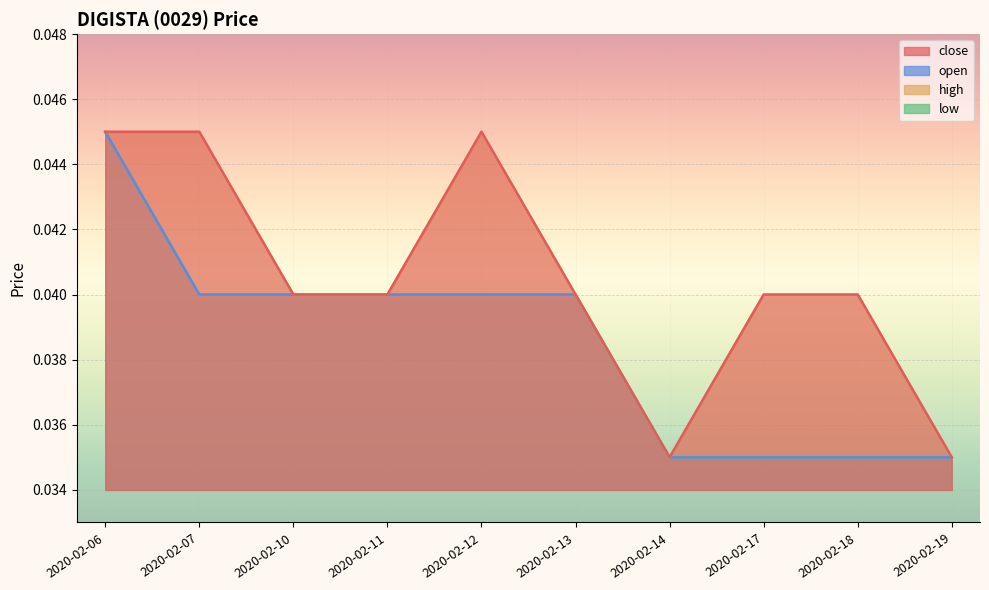

How many series are shown in this chart?

4